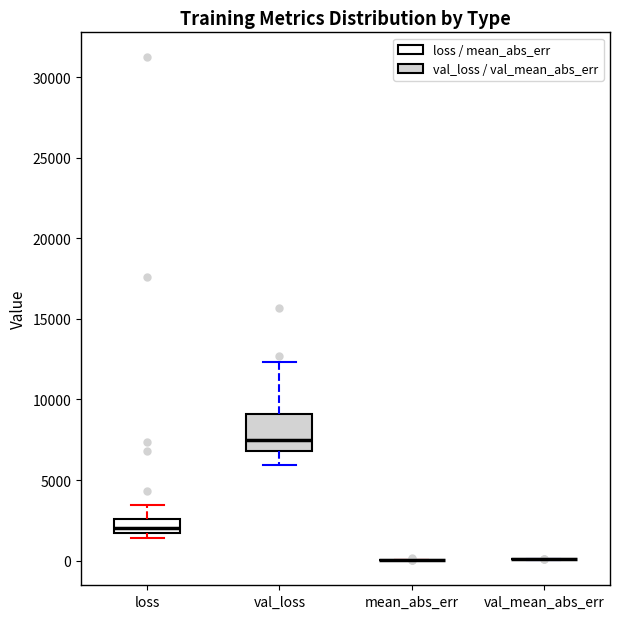

Which box is the tallest, from its lower edge to its upper edge?

val_loss